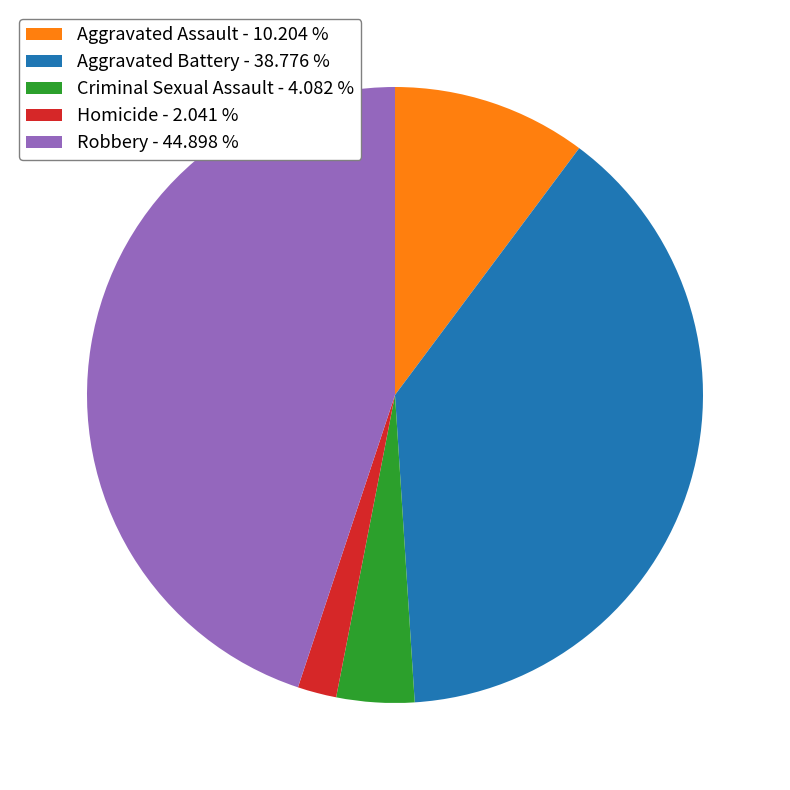

How many slices are in this pie chart?

5